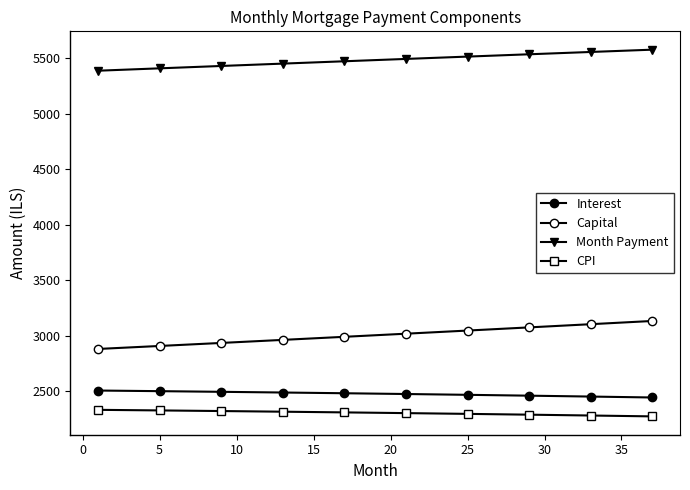

What is the value of the Capital point at the 1st from the left?

2880.3